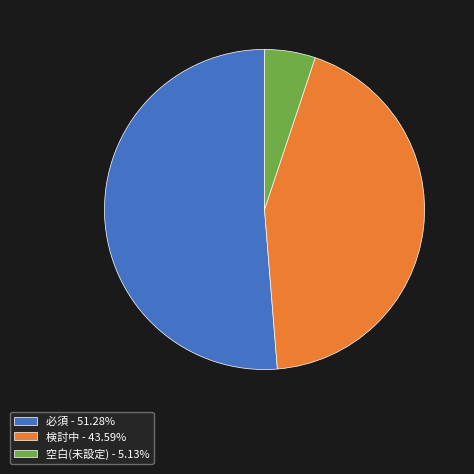

What is the ratio of the value at 必須 - 51.28% to the value at 空白(未設定) - 5.13%?

10.0